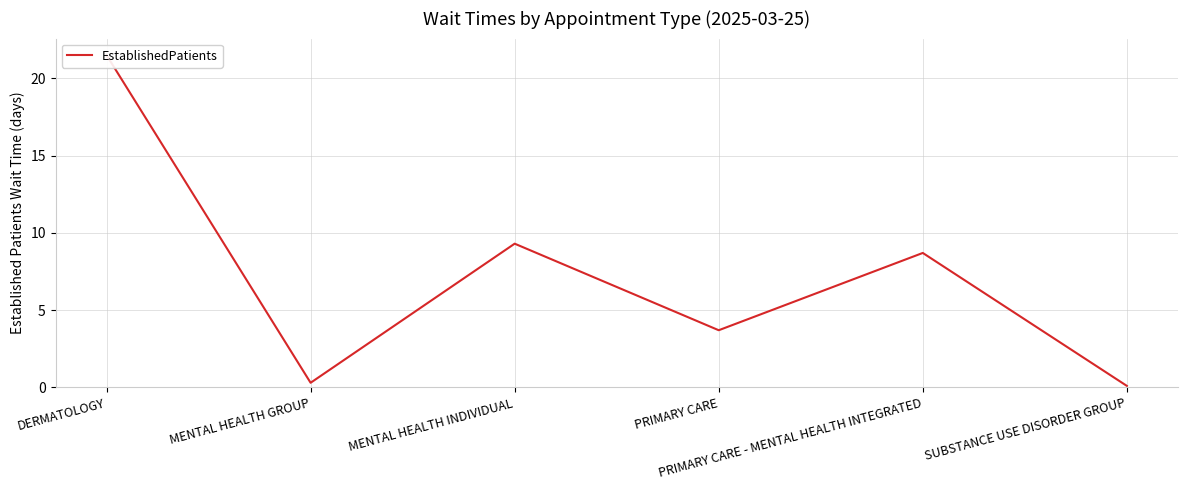

What is the difference between the second highest and minimum values?

9.2